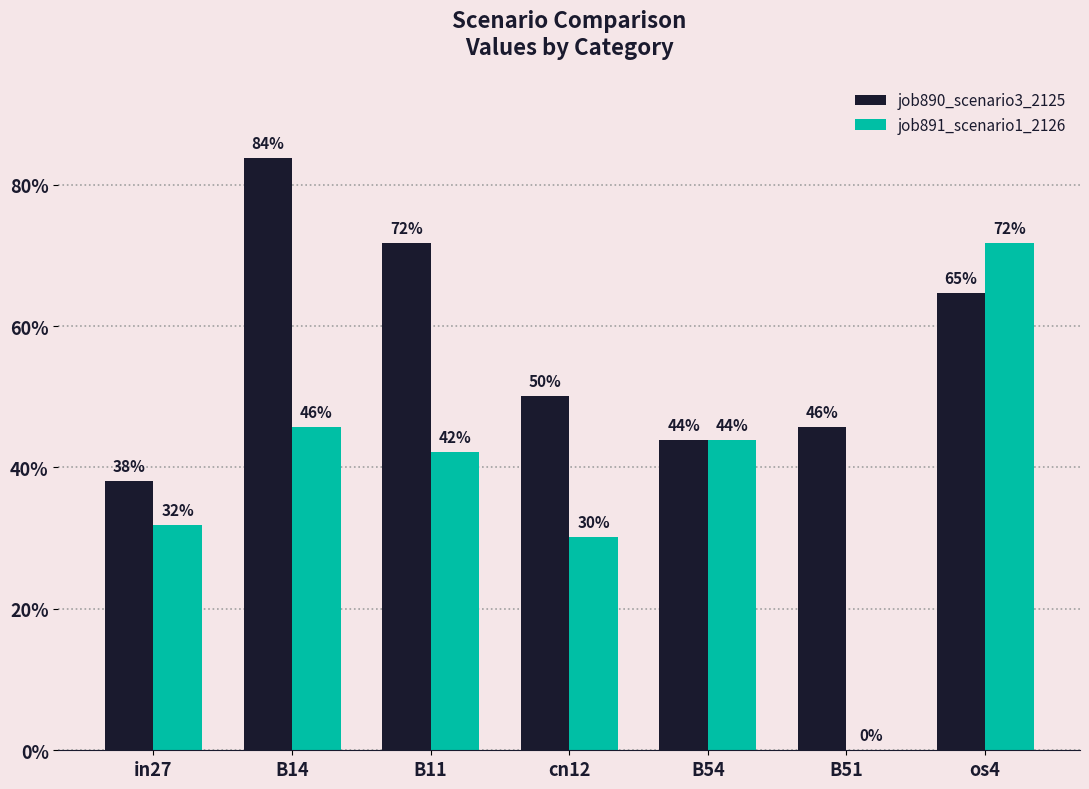

Are the bars horizontal?

No